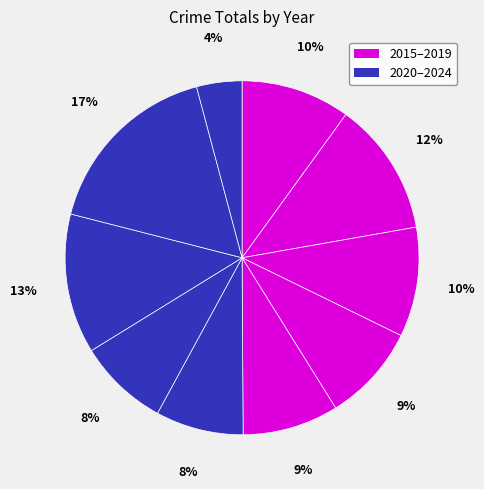

Count the number of slices in the pie.

10